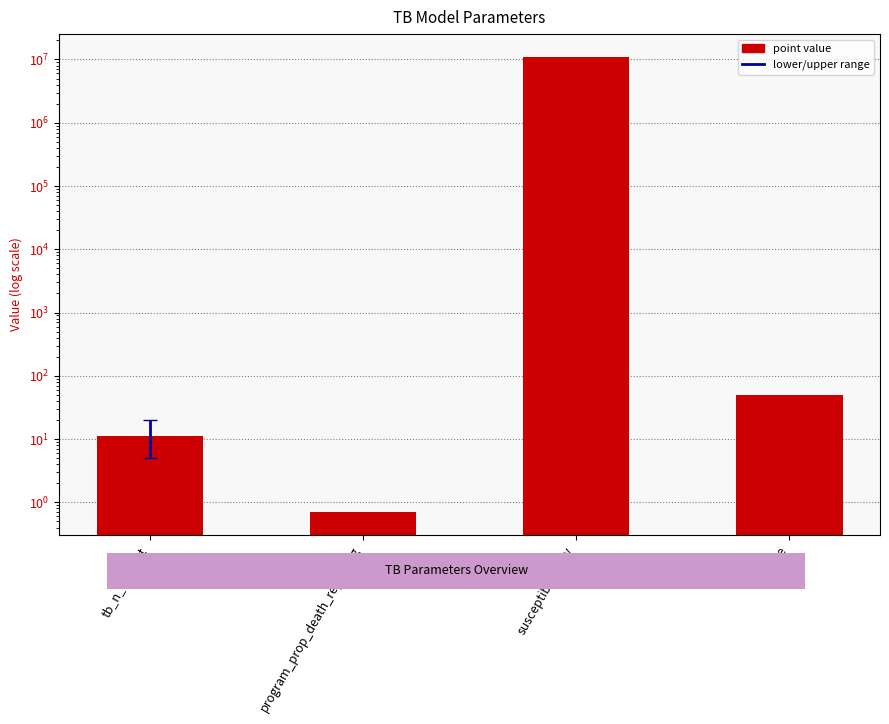

List the labels in order of value, largest first.

susceptible_fully, active, tb_n_contact, program_prop_death_reporting